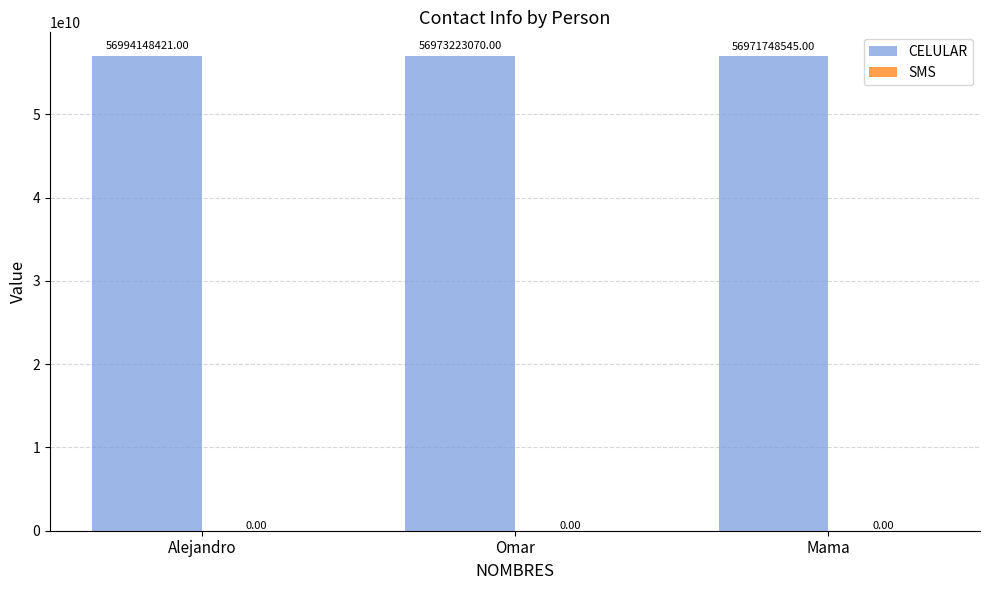

Where is the data nearest to the value 56982948483?

Omar